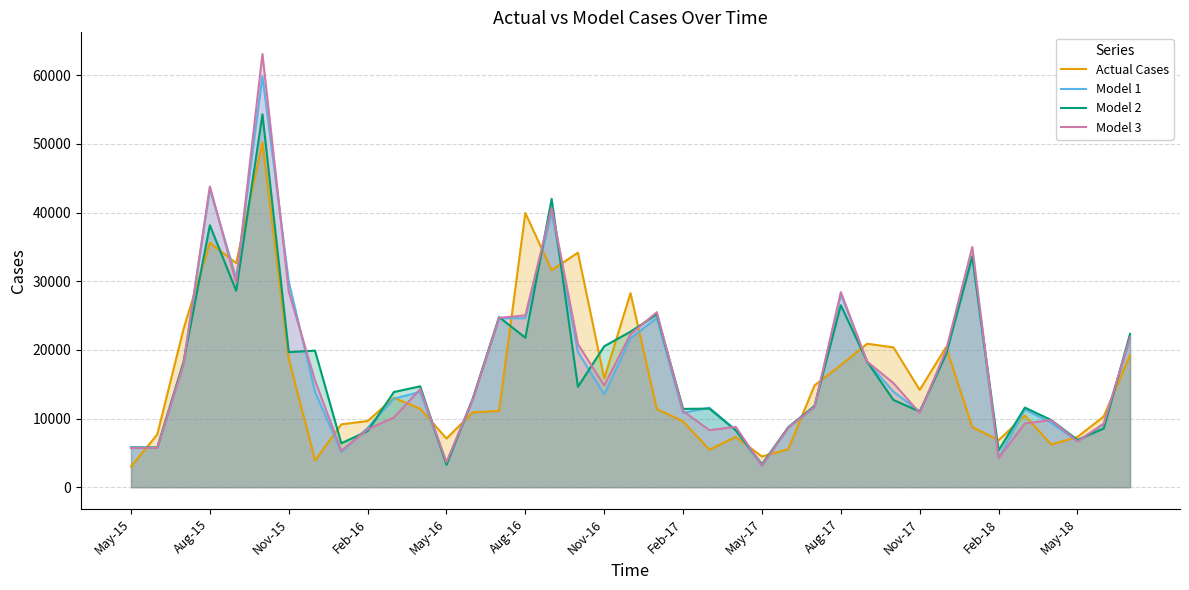

True or false: Actual Cases has more than 1 interior local peaks.

True